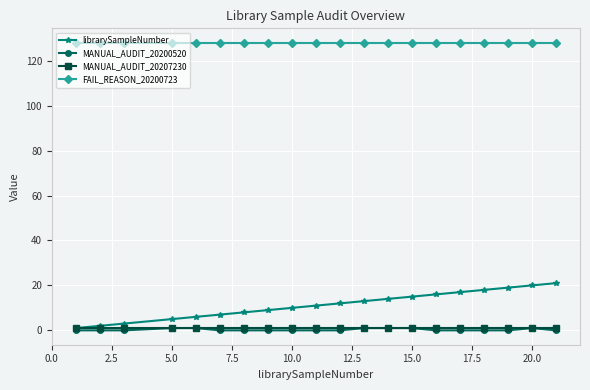

How many series are shown in this chart?

4